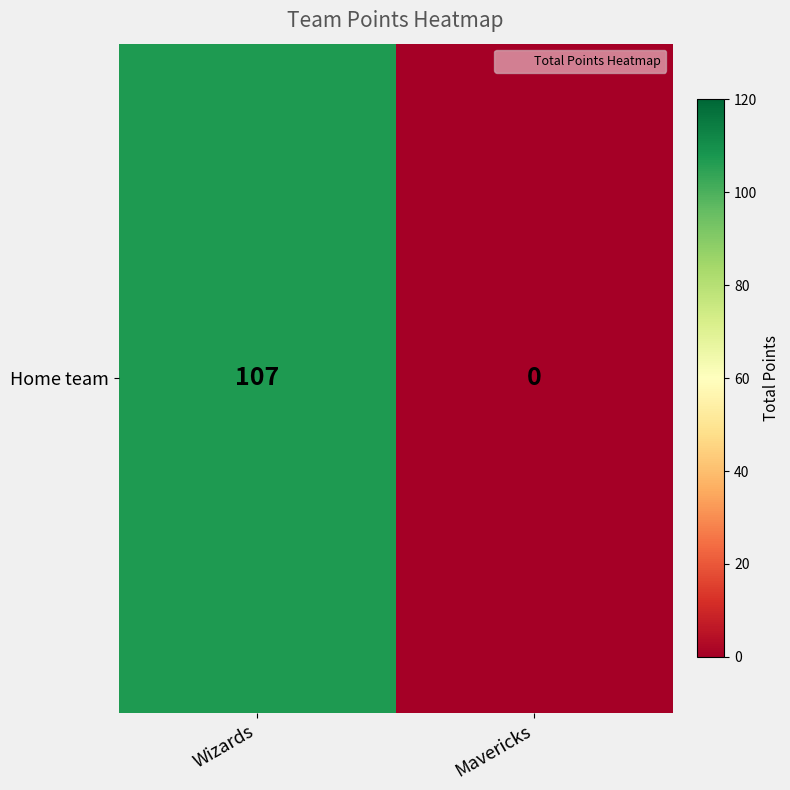

Rank the categories by value from highest to lowest.

Wizards, Mavericks